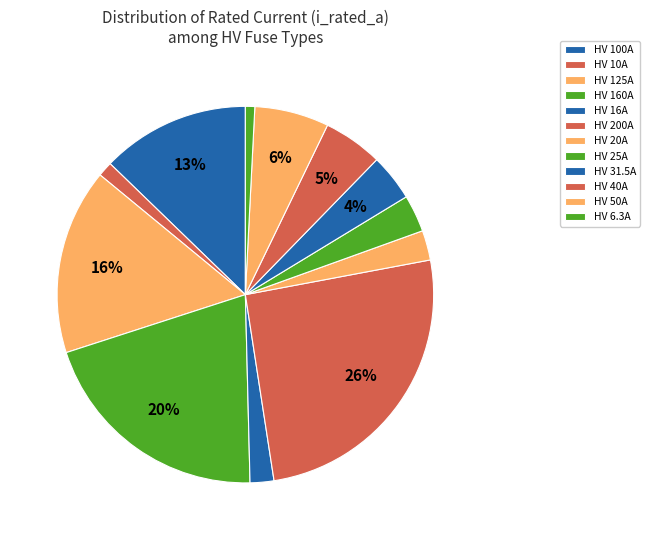

To the nearest percent, what is the difference between the largest and smallest slice percentages?

25%